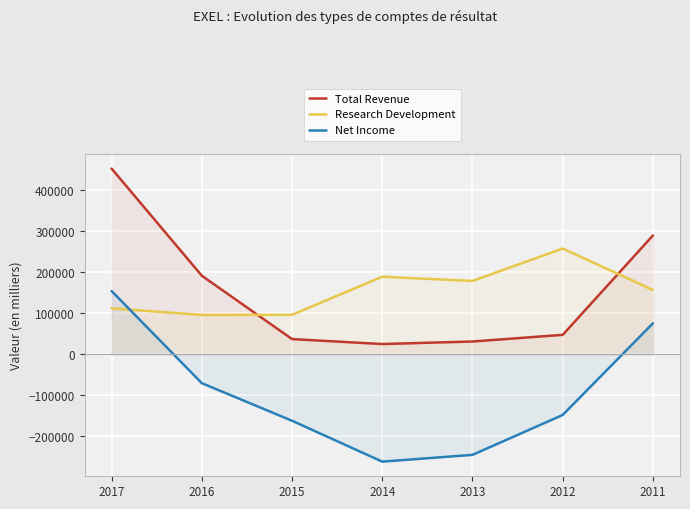

Reading left to right, transcribe all the data shown in this chart.

Total Revenue: 2017=452500	2016=191500	2015=37200	2014=25100	2013=31300	2012=47500	2011=289600
Research Development: 2017=112200	2016=96000	2015=96400	2014=189100	2013=178800	2012=257800	2011=156800
Net Income: 2017=154200	2016=-70200	2015=-161700	2014=-261300	2013=-244800	2012=-147600	2011=75700